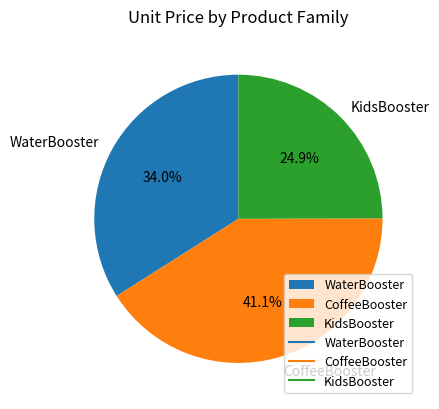

What is the ratio of the value at WaterBooster to the value at KidsBooster?

1.4